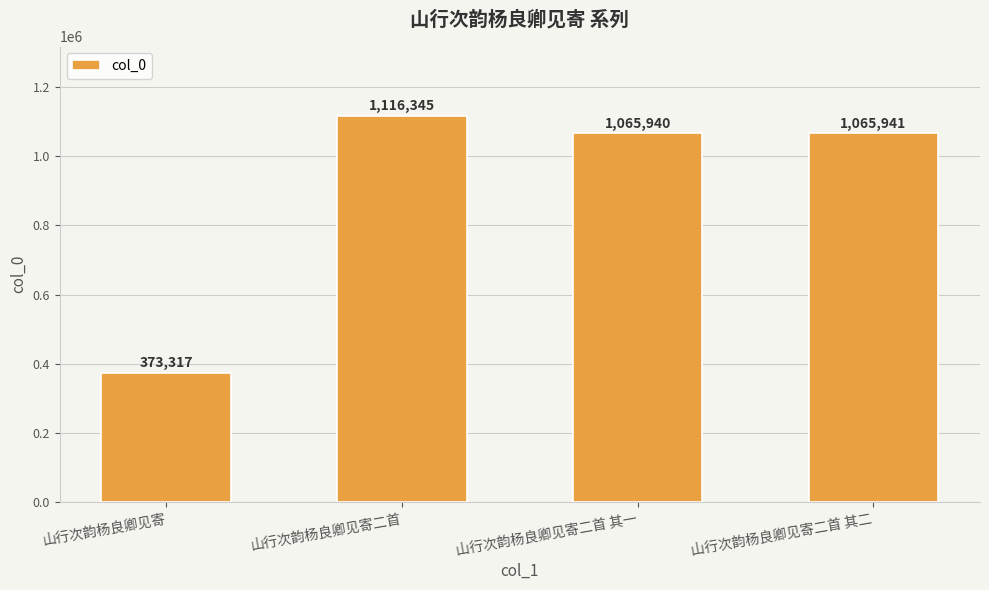

Does the chart contain any negative values?

No